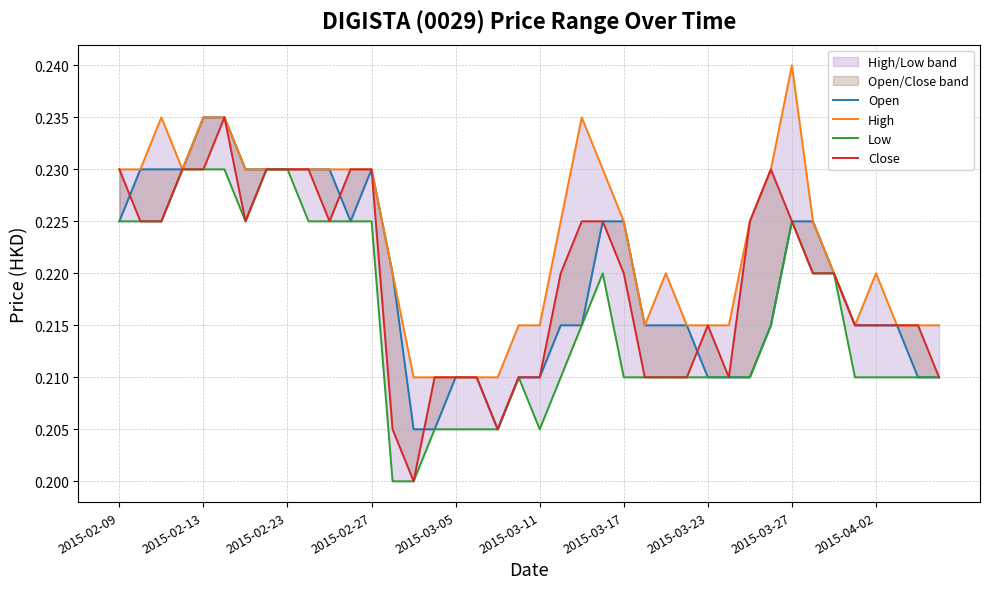

Which series has the largest range (max minus min)?

Close